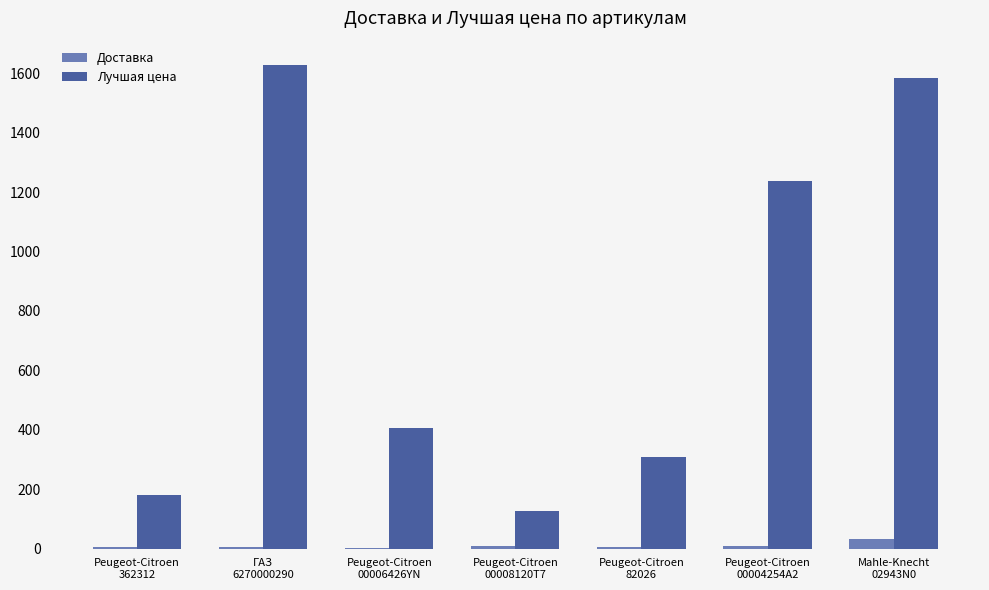

What is the greatest value displayed?

1628